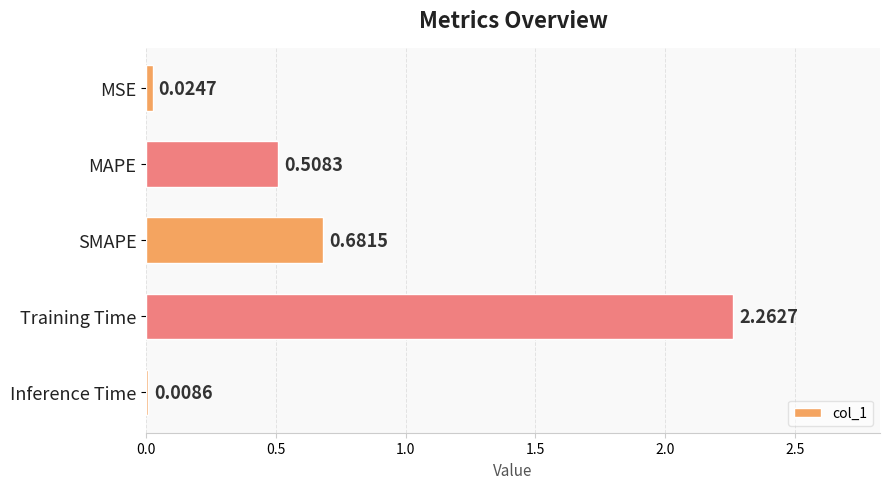

Rank the categories by value from lowest to highest.

Inference Time, MSE, MAPE, SMAPE, Training Time